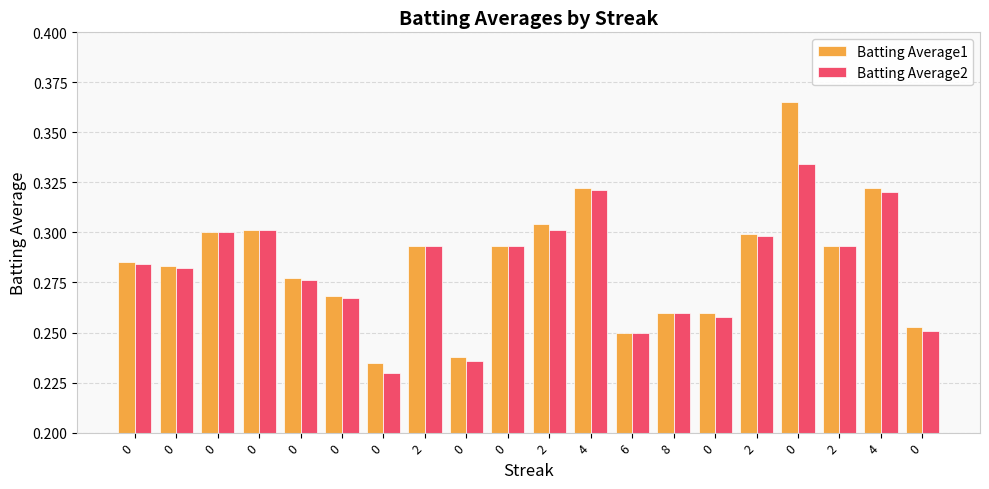

Is it true that Batting Average2 equals 0.2 at 0?

False